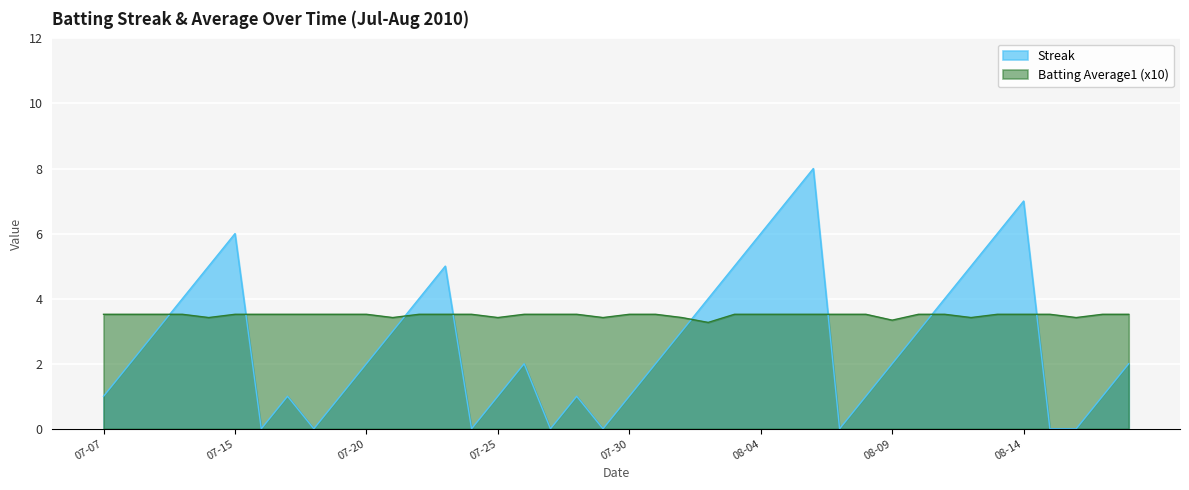

What is the label of the 12th point from the right?

2010-08-07